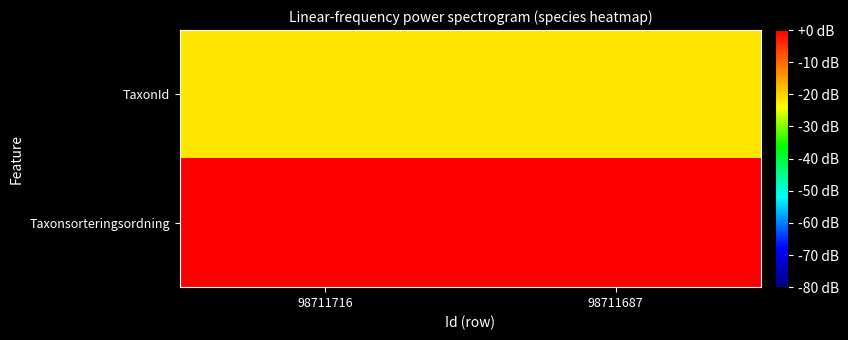

At which category does the chart reach its peak across all series?

98711687